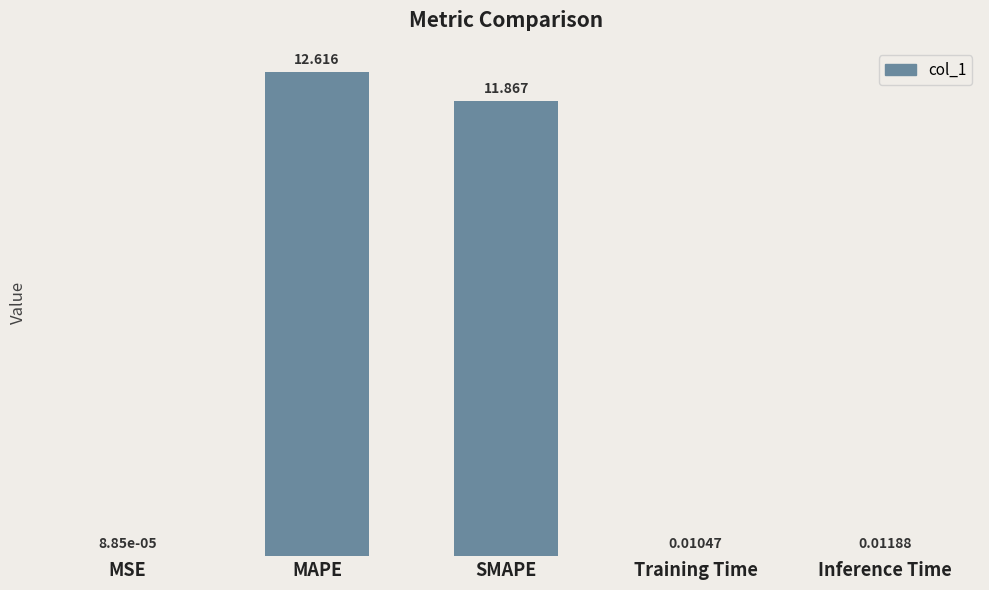

What is the average value?

4.9